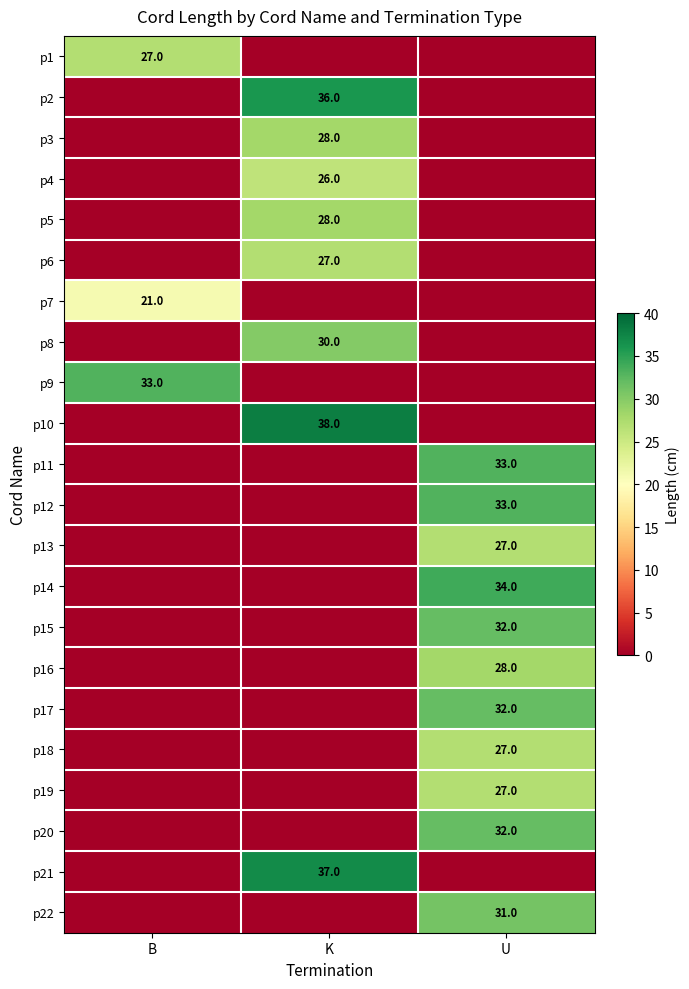

What is the difference between the highest and lowest values at U?

34